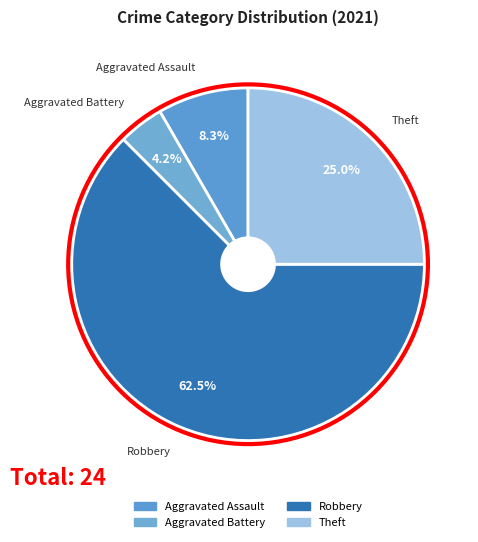

How many segments does this pie chart have?

4